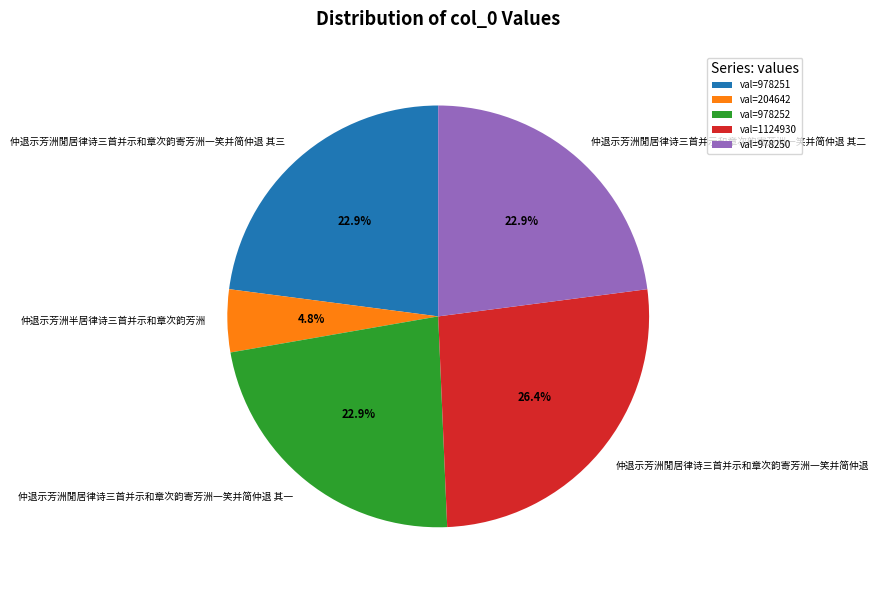

Count the number of slices in the pie.

5